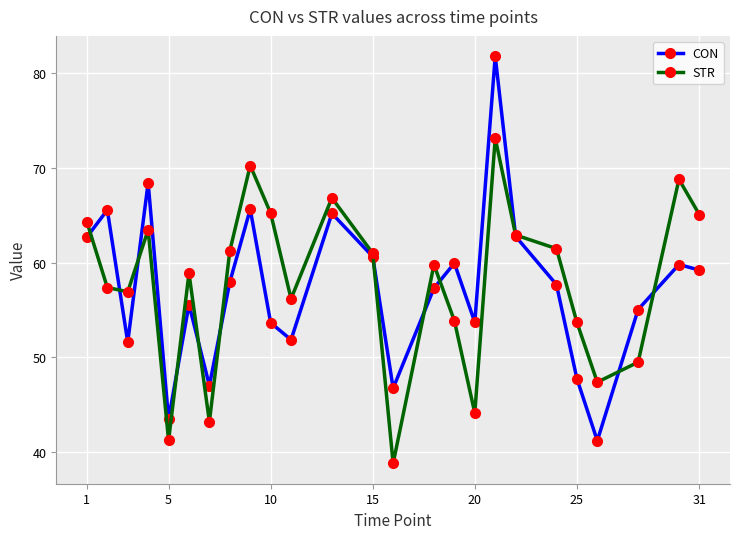

Which series has the largest range (max minus min)?

CON